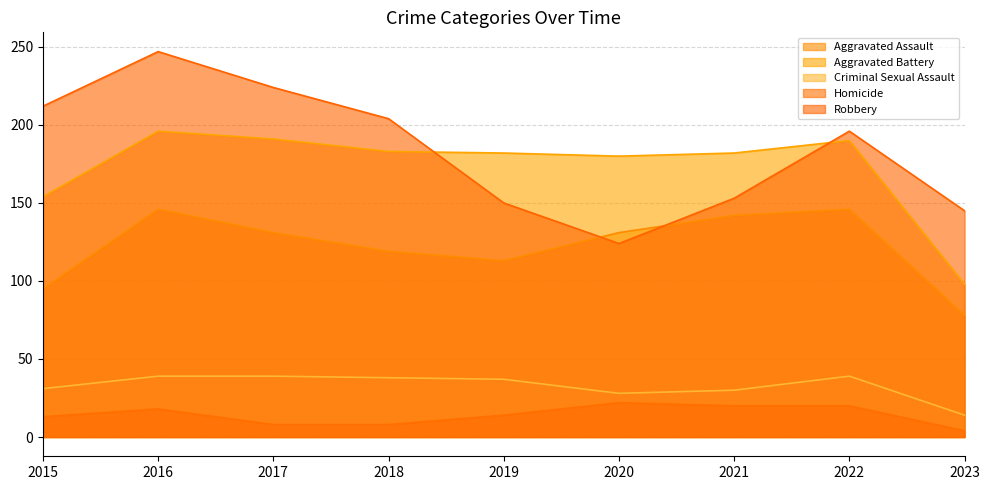

Reading left to right, extract all data points from this chart.

Aggravated Assault: 95	146	131	119	113	131	142	146	78
Aggravated Battery: 154	196	191	183	182	180	182	190	98
Criminal Sexual Assault: 31	39	39	38	37	28	30	39	14
Homicide: 13	18	8	8	14	22	20	20	4
Robbery: 212	247	224	204	150	124	153	196	145